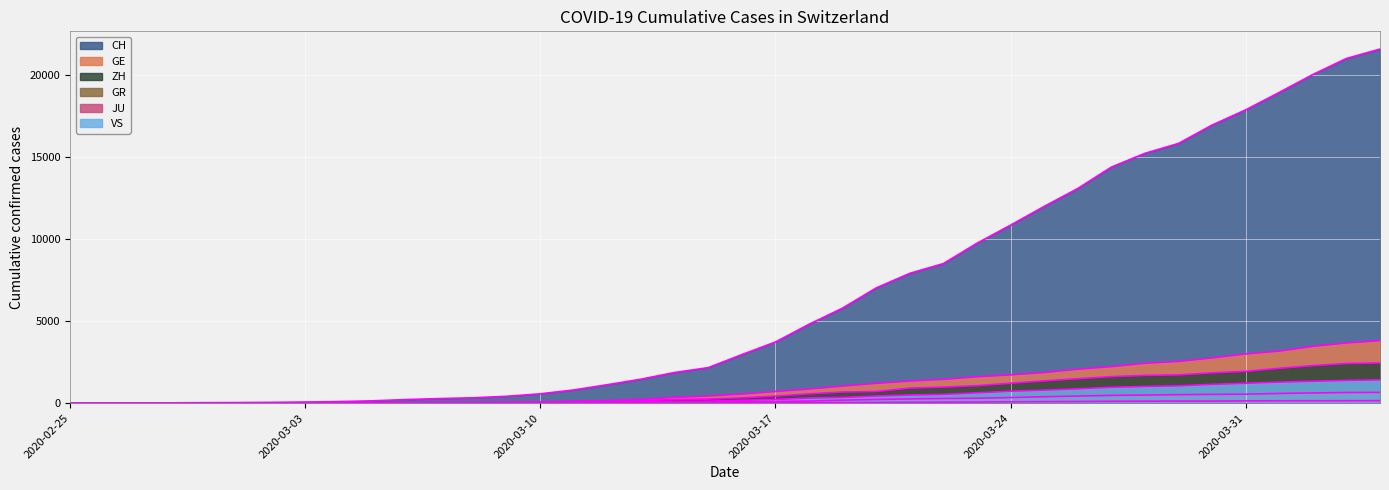

How many lines are shown in the chart?

6